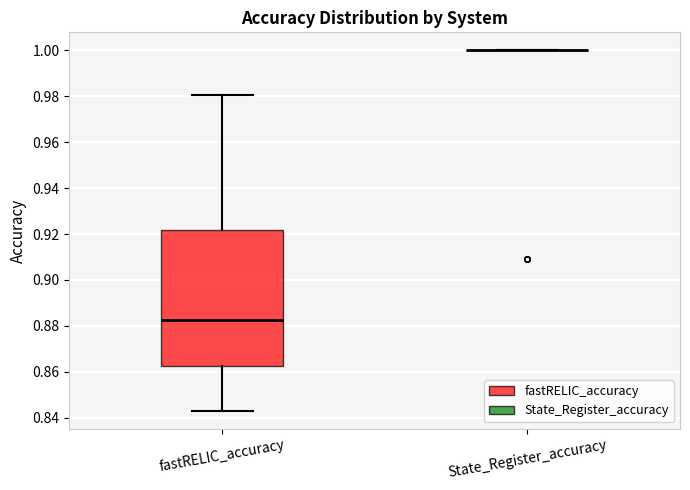

Reading left to right, transcribe this box plot: for each box, give where its median line is, the range the box spans, and where its two whiskers end, as read against the y-axis. The values are not printed on the chart, so give them approximately, as read against the axis.

fastRELIC_accuracy: median 0.882, box 0.862 to 0.922, whiskers 0.844 to 0.980
State_Register_accuracy: box collapsed to a line at 1.000, whiskers 1.000 to 1.000